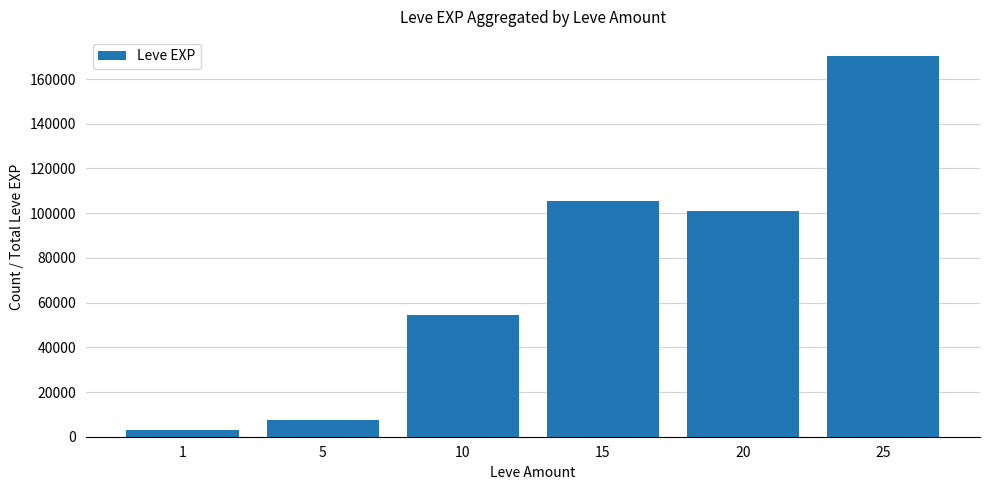

What is the sum of the values at 5 and 20?

108700